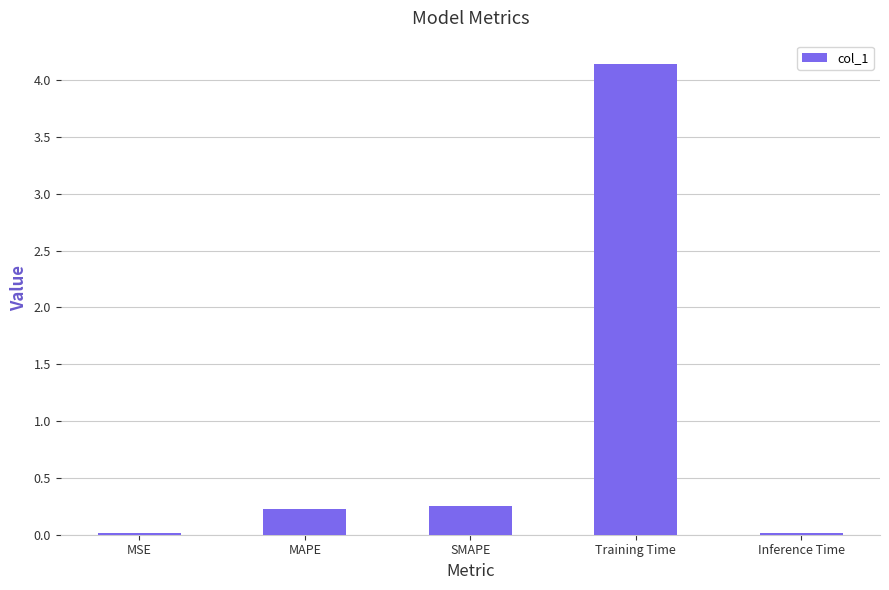

What is the sum of all values?

4.6